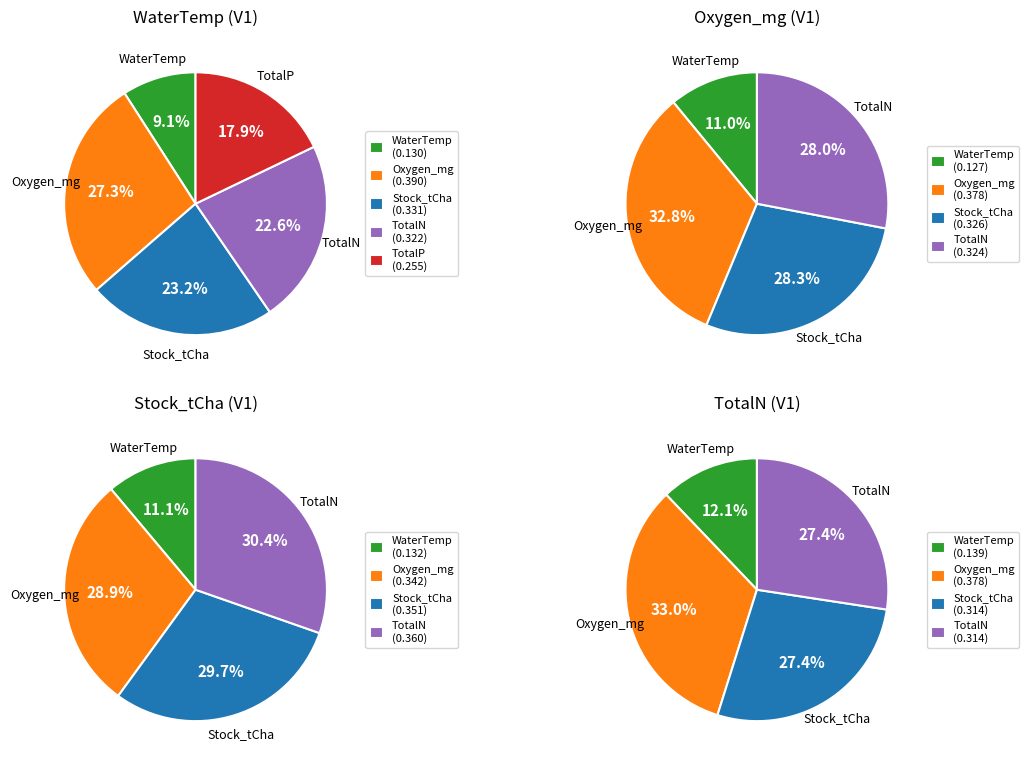

What is the total percentage of WaterTemp_raw_1 and TotalP_raw_1?

27.0%